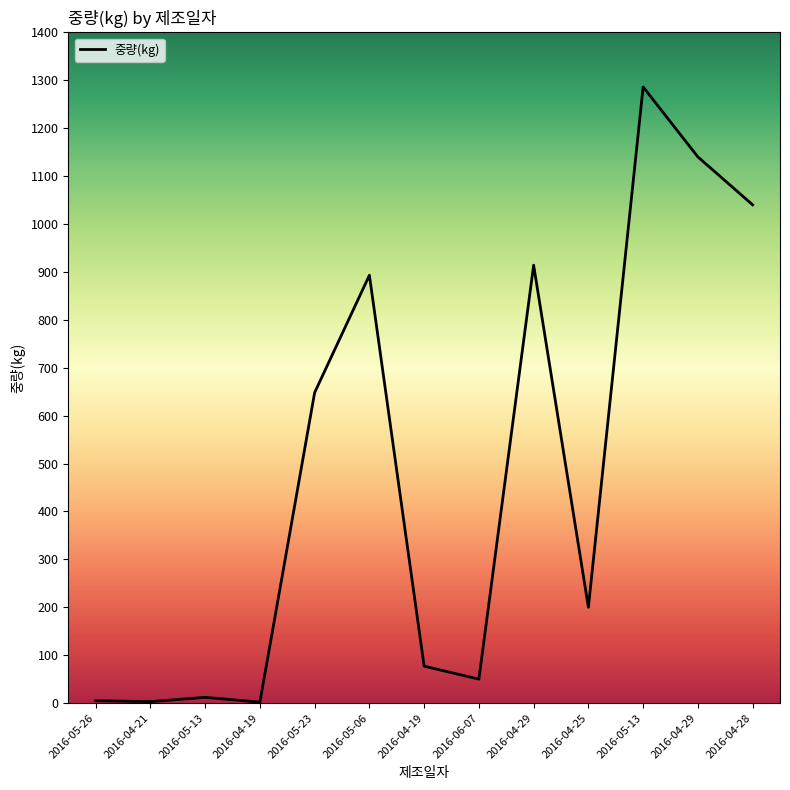

What is the ratio of the value at 2016-04-29 to the value at 2016-05-13?

95.0